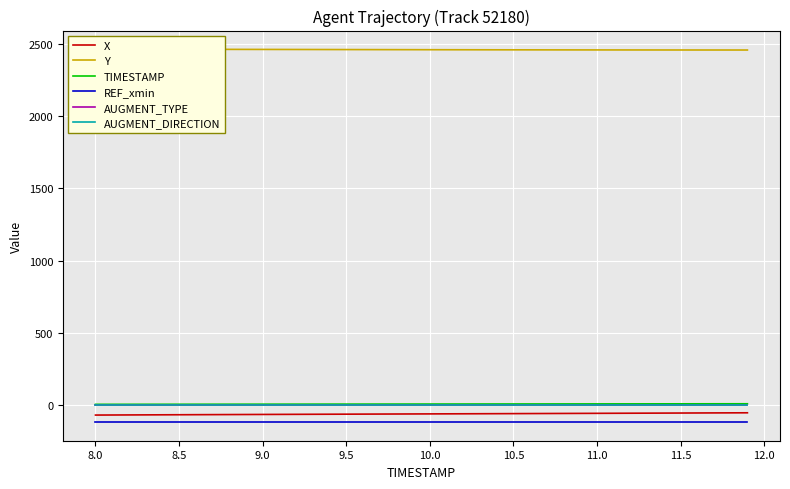

Reading left to right, transcribe all the data shown in this chart.

X: -66.1	-65.7	-65.2	-64.8	-64.3	-63.9	-63.5	-63.1	-62.7	-62.3	-61.9	-61.5	-61.1	-60.7	-60.3	-59.9	-59.5	-59.2	-58.8	-58.4	-58.0	-57.7	-57.3	-56.9	-56.5	-56.1	-55.7	-55.3	-54.9	-54.5	-54.1	-53.7	-53.3	-52.9	-52.5	-52.1	-51.7	-51.2	-50.8	-50.4
Y: 2460.9	2460.8	2460.6	2460.5	2460.3	2460.2	2460.0	2459.8	2459.6	2459.4	2459.2	2459.1	2458.9	2458.7	2458.5	2458.3	2458.1	2457.9	2457.7	2457.5	2457.3	2457.1	2457.0	2456.8	2456.7	2456.5	2456.3	2456.2	2456.1	2456.0	2455.9	2455.8	2455.7	2455.6	2455.5	2455.4	2455.4	2455.3	2455.2	2455.2
TIMESTAMP: 8.0	8.1	8.2	8.3	8.4	8.5	8.6	8.7	8.8	8.9	9.0	9.1	9.2	9.3	9.4	9.5	9.6	9.7	9.8	9.9	10.0	10.1	10.2	10.3	10.4	10.5	10.6	10.7	10.8	10.9	11.0	11.1	11.2	11.3	11.4	11.5	11.6	11.7	11.8	11.9
REF_xmin: -114.5	-114.5	-114.5	-114.5	-114.5	-114.5	-114.5	-114.5	-114.5	-114.5	-114.5	-114.5	-114.5	-114.5	-114.5	-114.5	-114.5	-114.5	-114.5	-114.5	-114.5	-114.5	-114.5	-114.5	-114.5	-114.5	-114.5	-114.5	-114.5	-114.5	-114.5	-114.5	-114.5	-114.5	-114.5	-114.5	-114.5	-114.5	-114.5	-114.5
AUGMENT_TYPE: 1.0	1.0	1.0	1.0	1.0	1.0	1.0	1.0	1.0	1.0	1.0	1.0	1.0	1.0	1.0	1.0	1.0	1.0	1.0	1.0	1.0	1.0	1.0	1.0	1.0	1.0	1.0	1.0	1.0	1.0	1.0	1.0	1.0	1.0	1.0	1.0	1.0	1.0	1.0	1.0
AUGMENT_DIRECTION: 1.0	1.0	1.0	1.0	1.0	1.0	1.0	1.0	1.0	1.0	1.0	1.0	1.0	1.0	1.0	1.0	1.0	1.0	1.0	1.0	1.0	1.0	1.0	1.0	1.0	1.0	1.0	1.0	1.0	1.0	1.0	1.0	1.0	1.0	1.0	1.0	1.0	1.0	1.0	1.0